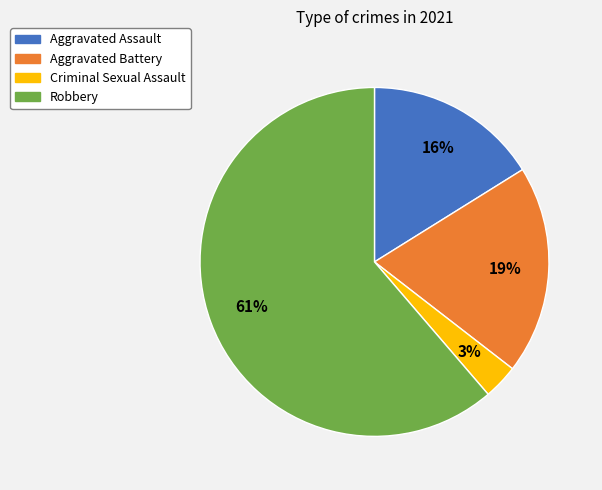

The Robbery slice represents 55% of the pie. True or false?

False